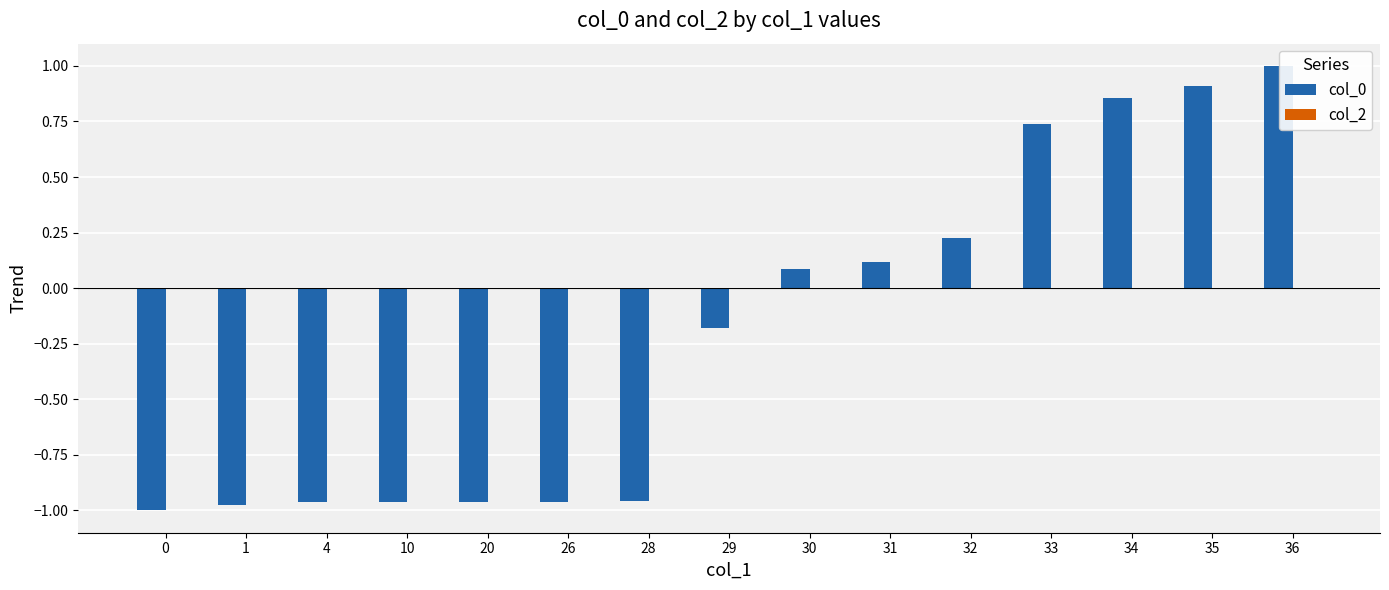

How many bars are there in total?

15